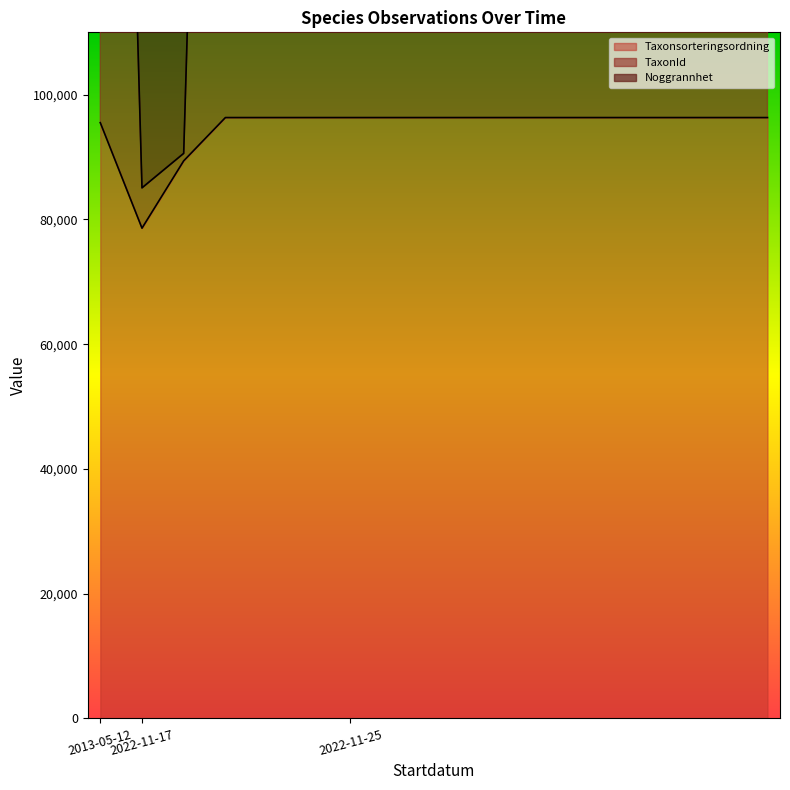

What is the average value of the TaxonId series?

290308